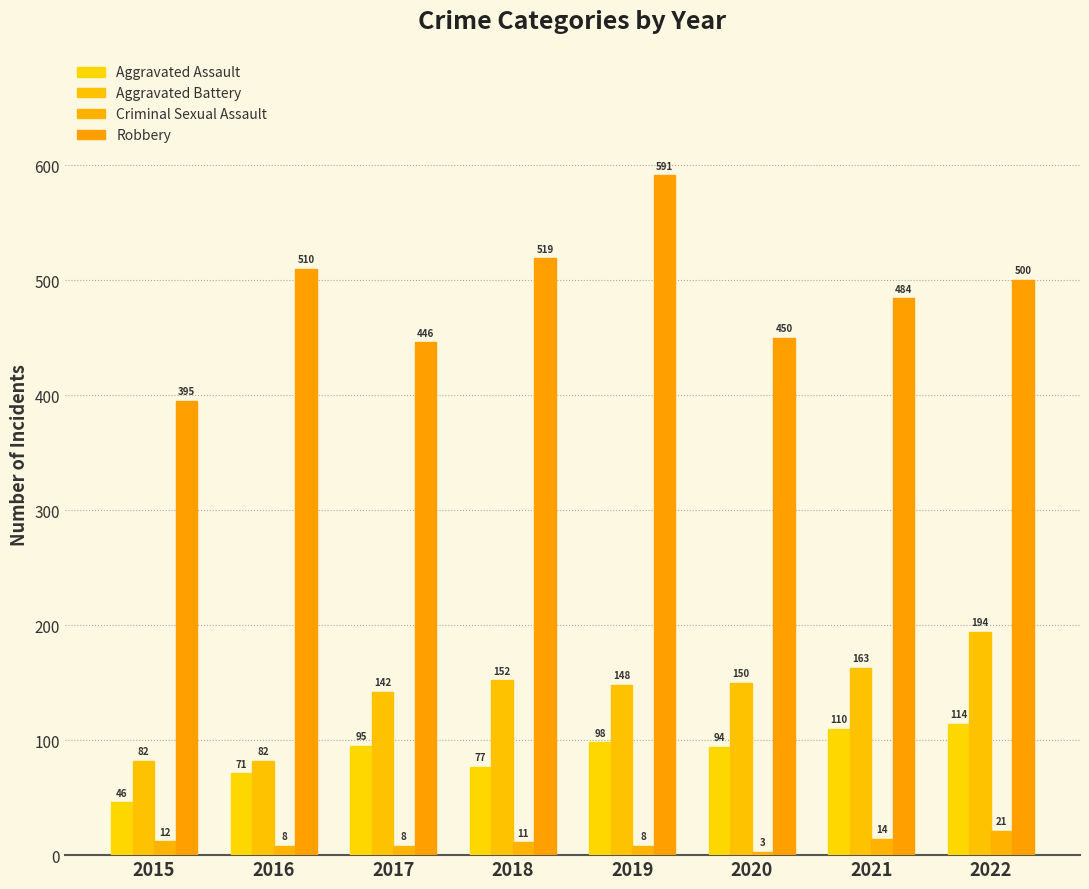

At which label is Robbery closest to 493?

2022